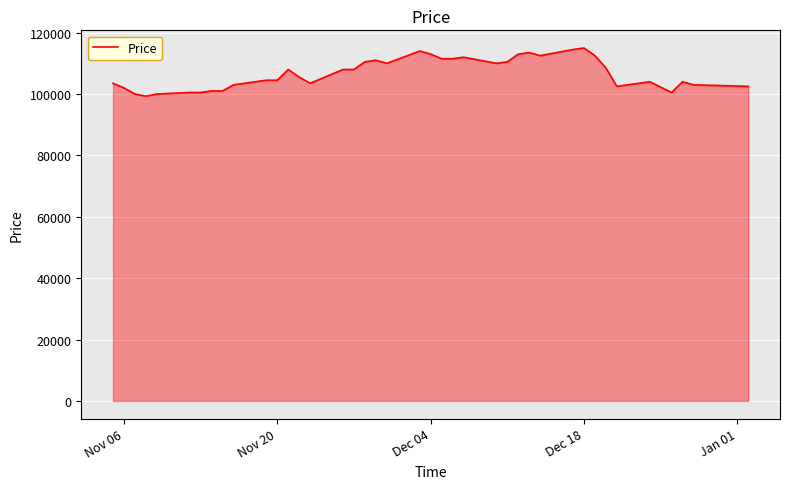

What is the maximum value shown in the chart?

115000